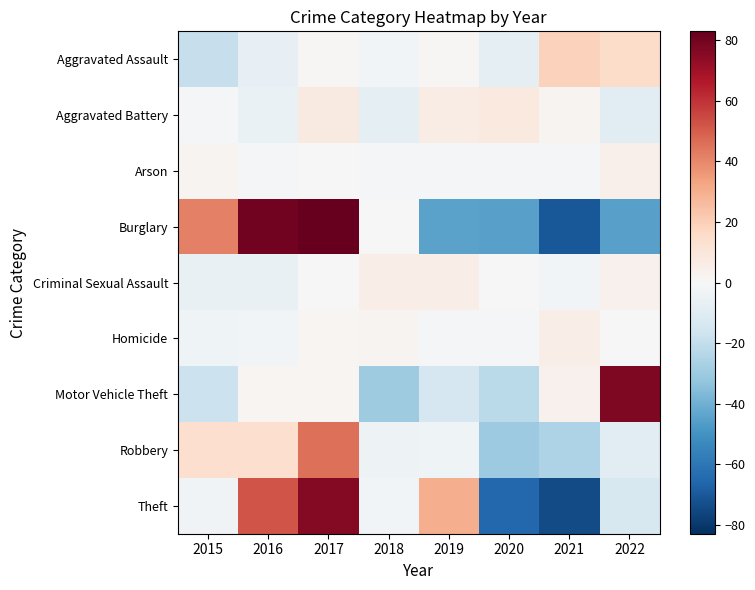

Reading right to left, transcribe all the data shown in this chart.

Aggravated Assault: 2022=15.0	2021=19.0	2020=-8.0	2019=1.0	2018=-2.0	2017=1.0	2016=-7.0	2015=-19.0
Aggravated Battery: 2022=-8.8	2021=2.2	2020=8.2	2019=6.2	2018=-7.8	2017=7.2	2016=-5.8	2015=-1.8
Arson: 2022=4.1	2021=-1.9	2020=-0.9	2019=-0.9	2018=-0.9	2017=0.1	2016=-1.9	2015=2.1
Burglary: 2022=-45.1	2021=-70.1	2020=-45.1	2019=-44.1	2018=-0.1	2017=82.9	2016=79.9	2015=41.9
Criminal Sexual Assault: 2022=3.6	2021=-2.4	2020=-0.4	2019=5.6	2018=5.6	2017=0.6	2016=-6.4	2015=-6.4
Homicide: 2022=-0.5	2021=5.5	2020=-1.5	2019=-1.5	2018=2.5	2017=1.5	2016=-2.5	2015=-3.5
Motor Vehicle Theft: 2022=77.4	2021=3.4	2020=-22.6	2019=-13.6	2018=-29.6	2017=1.4	2016=1.4	2015=-17.6
Robbery: 2022=-9.4	2021=-25.4	2020=-30.4	2019=-3.4	2018=-4.4	2017=45.6	2016=13.6	2015=13.6
Theft: 2022=-13.1	2021=-74.1	2020=-65.1	2019=29.9	2018=-2.1	2017=75.9	2016=51.9	2015=-3.1